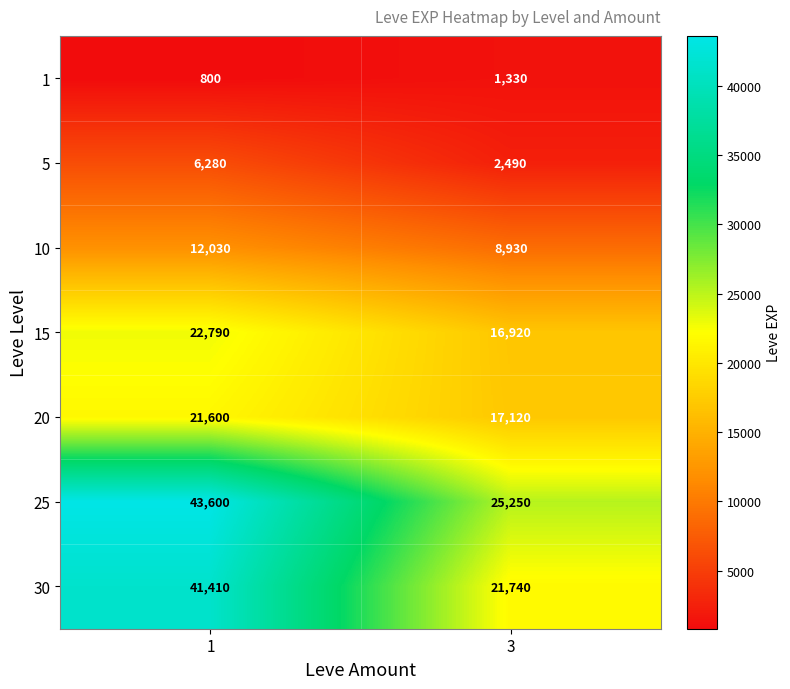

Rank the series by their maximum value, from lowest to highest.

1, 5, 10, 20, 15, 30, 25